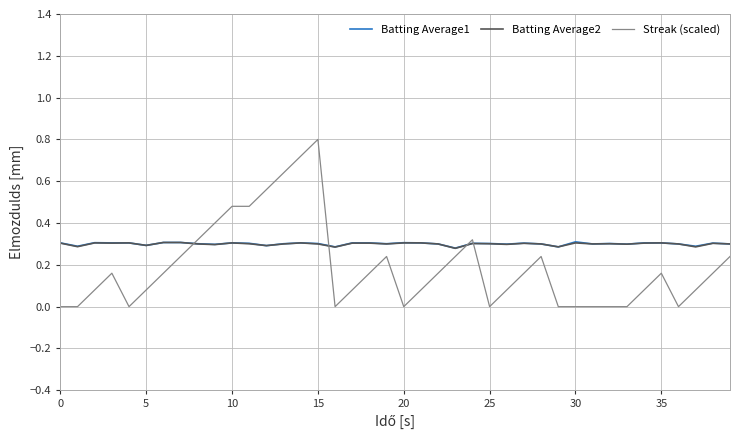

What is the sum of all Batting Average1 values?

12.0